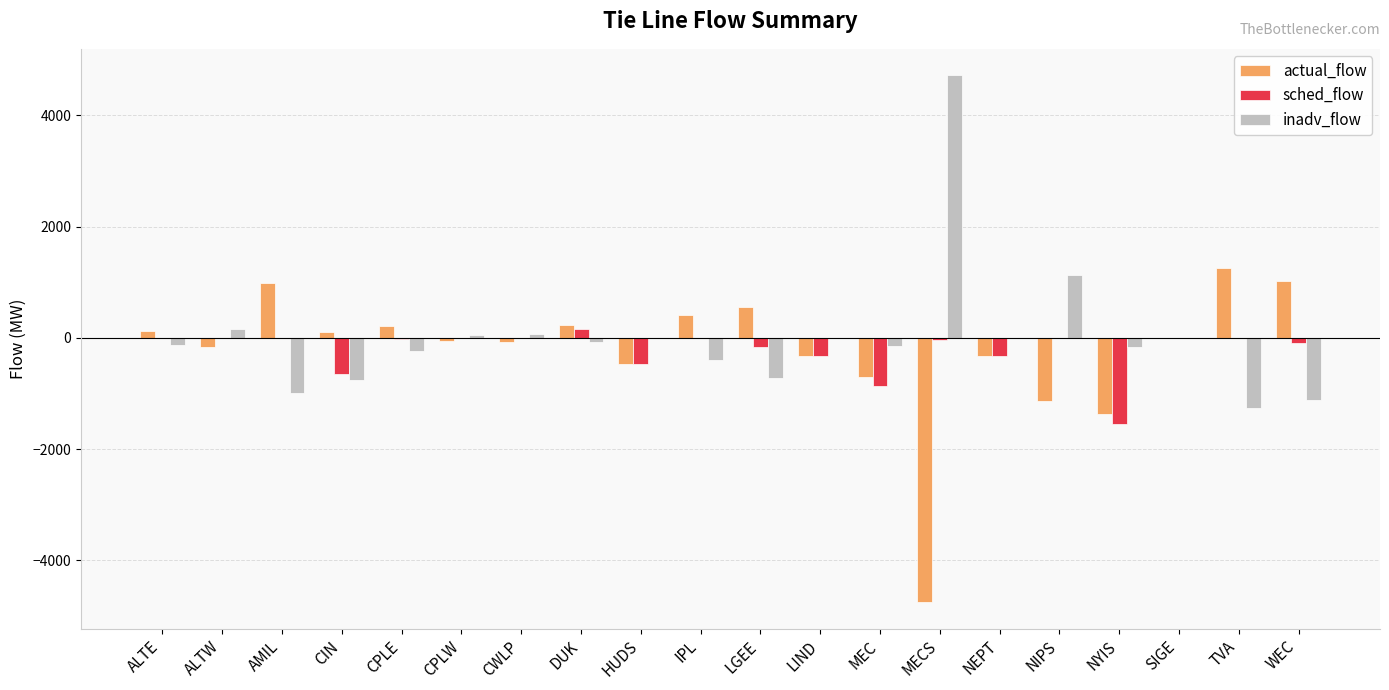

How many groups of bars are there?

20